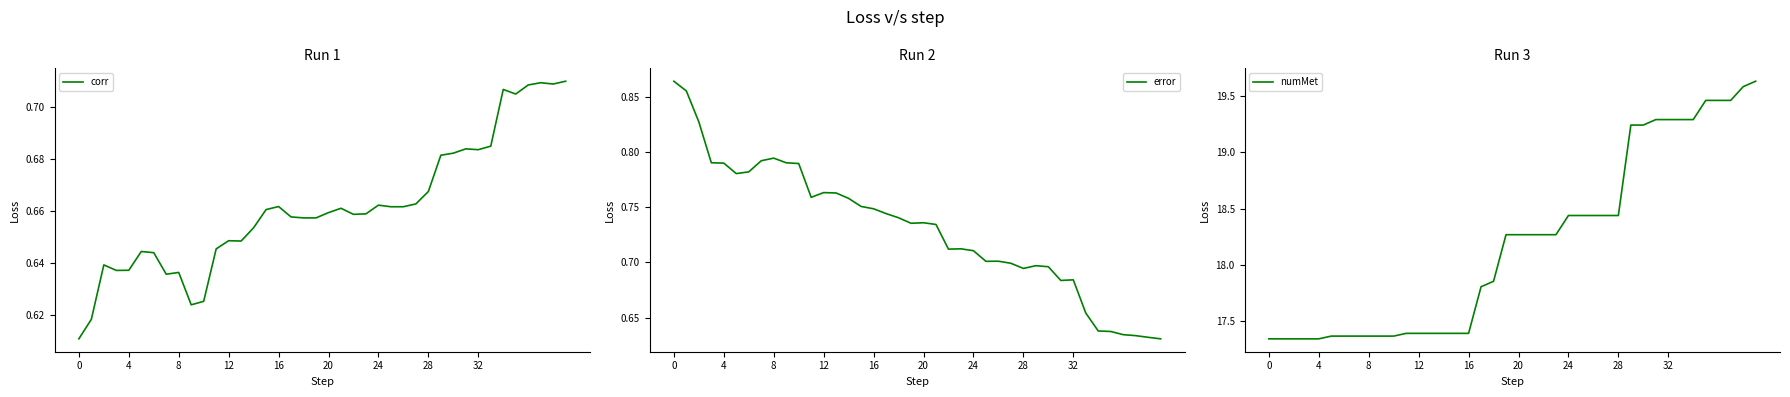

Is this an area chart (filled region under the line)?

No